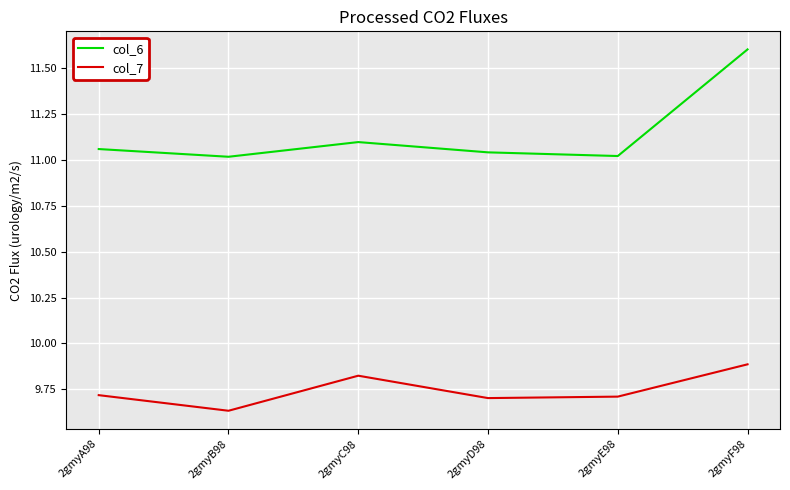

Is it true that col_6 equals 6.7 at 2gmyB98?

False